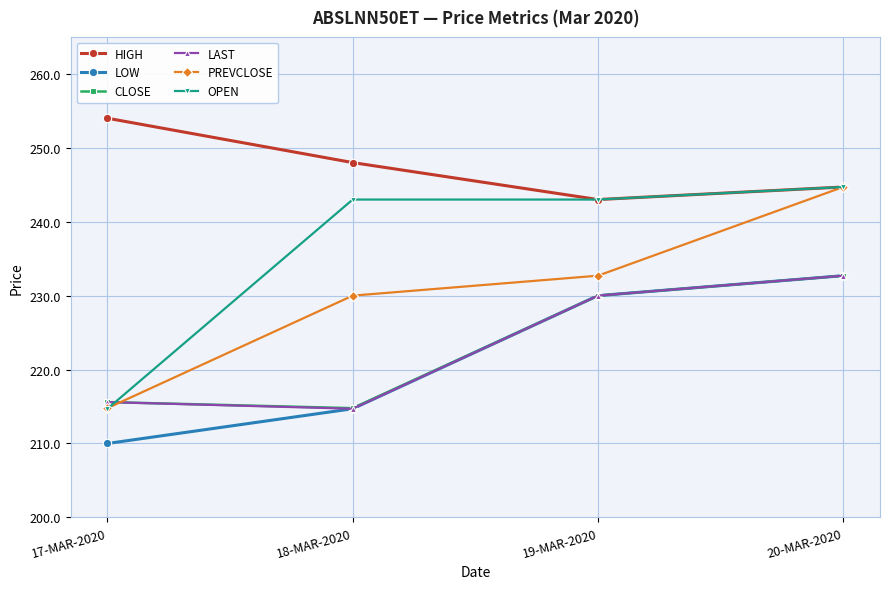

The value of LOW at 20-MAR-2020 is 46.9. True or false?

False